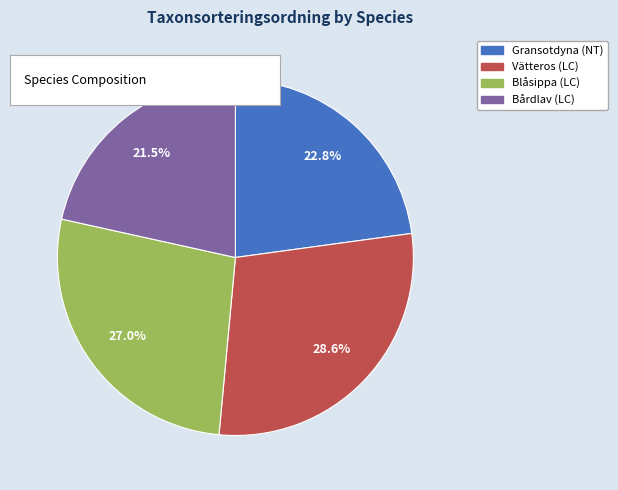

True or false: Blåsippa (LC) accounts for 18% of the total.

False